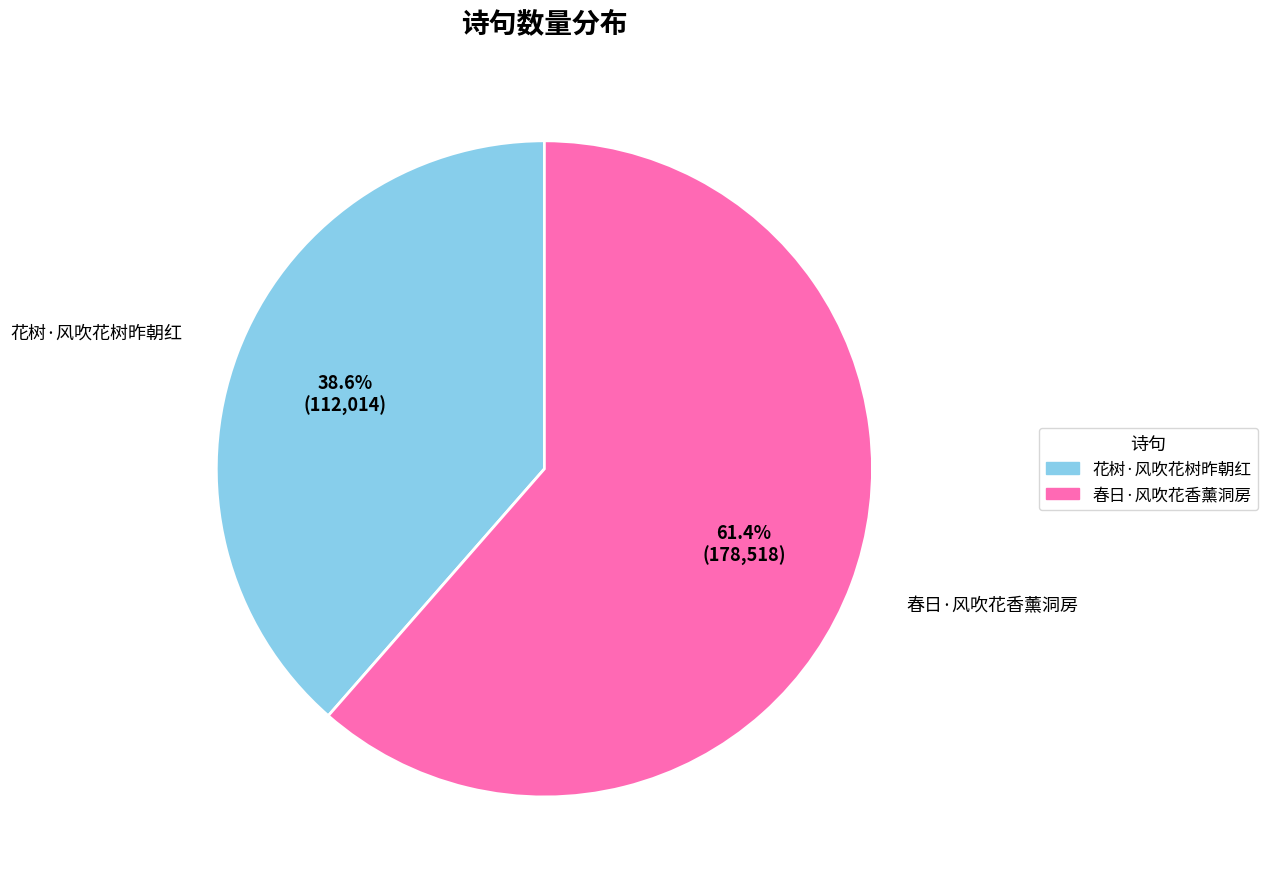

What is the smallest slice in the pie chart?

花树·风吹花树昨朝红